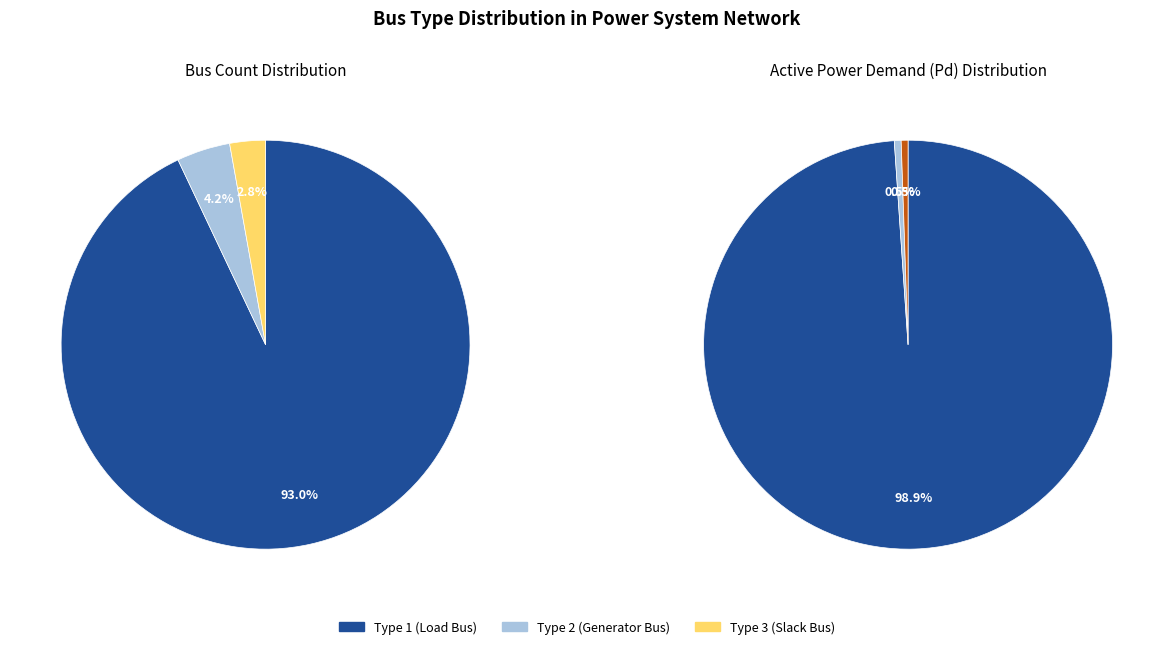

Rank the categories by value from highest to lowest.

BUS_TYPE_1, BUS_TYPE_2, BUS_TYPE_3